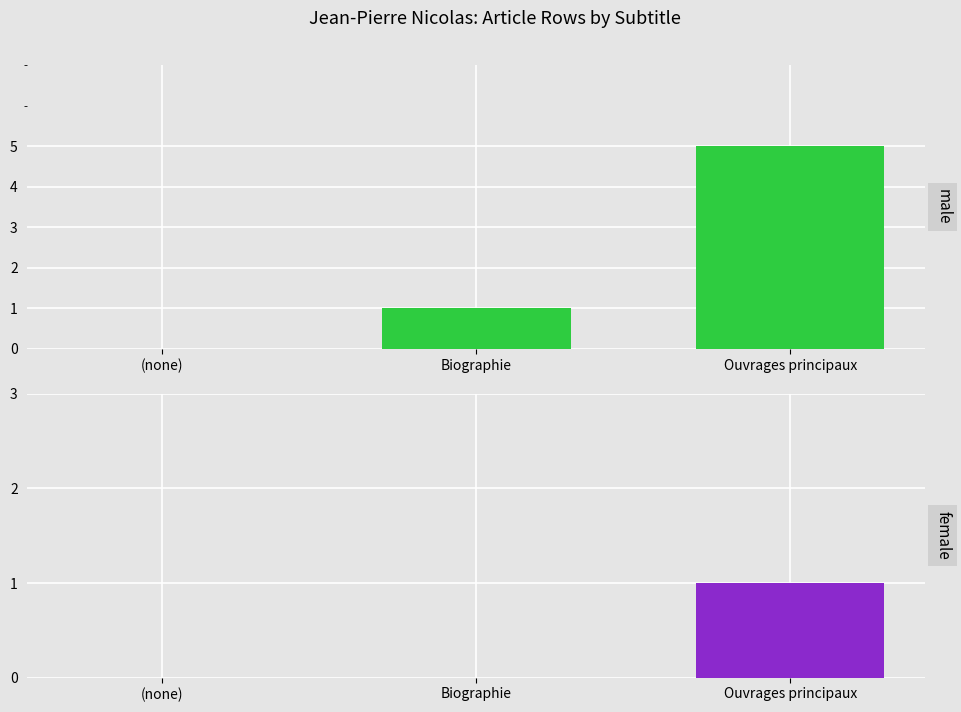

At (none), list the series in order from largest to smallest.

male, female